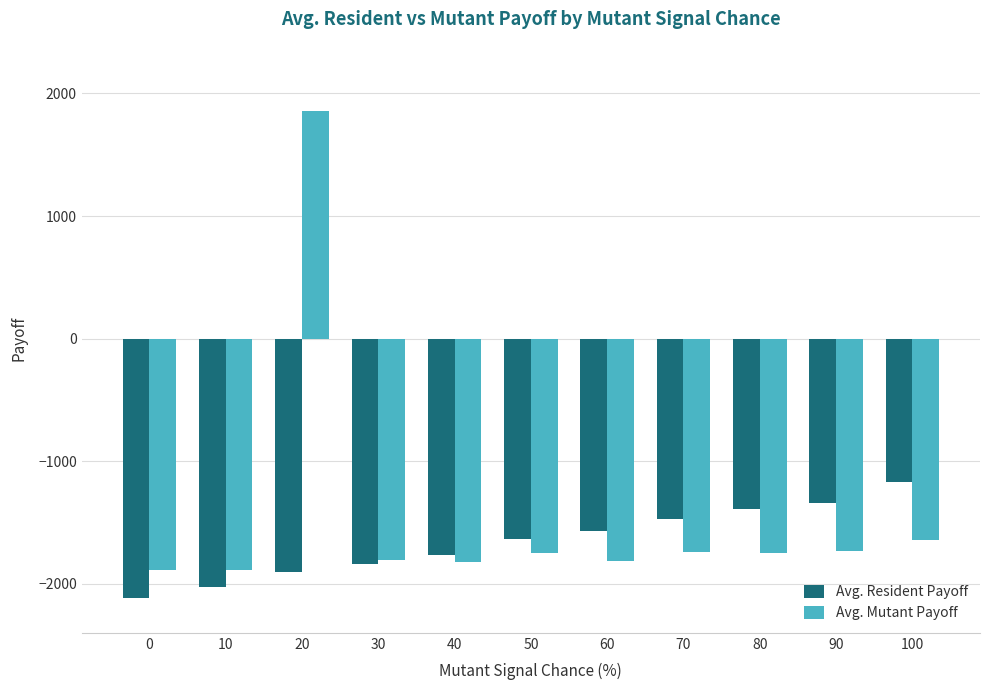

Rank the series by their maximum value, from lowest to highest.

Avg. Resident Payoff, Avg. Mutant Payoff